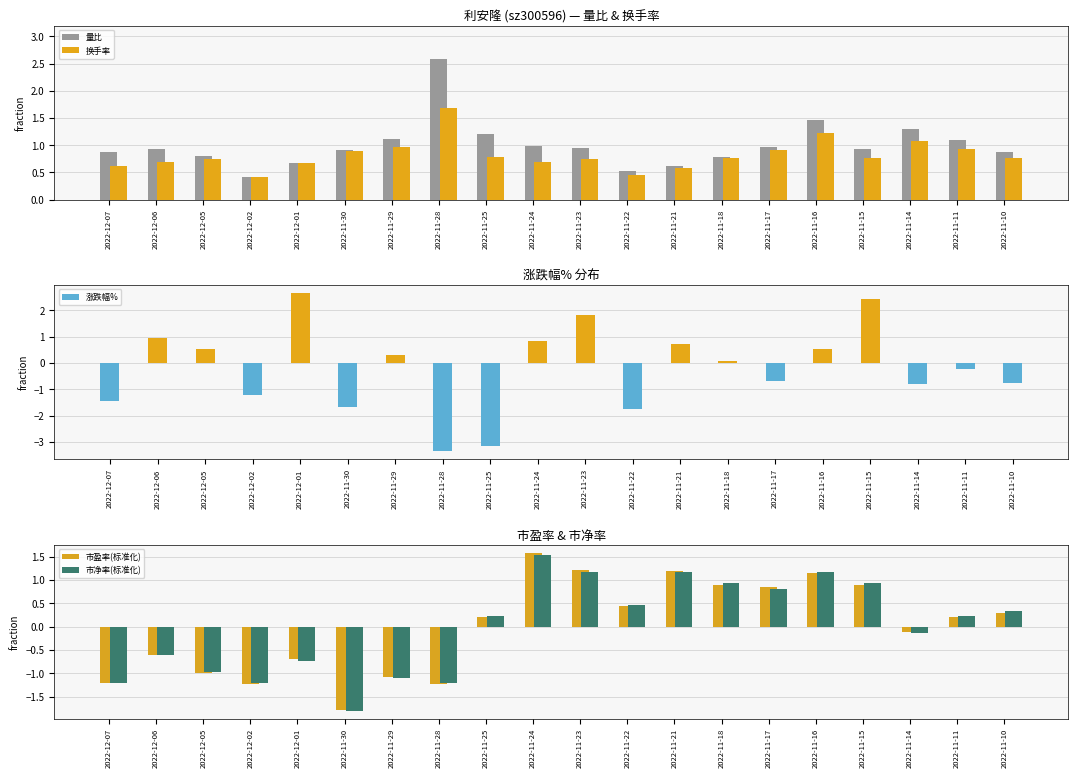

Does the chart contain any negative values?

Yes